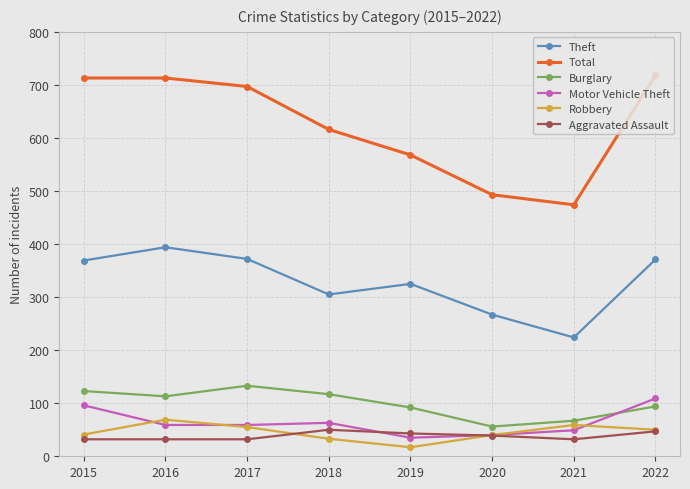

How many lines are shown in the chart?

6